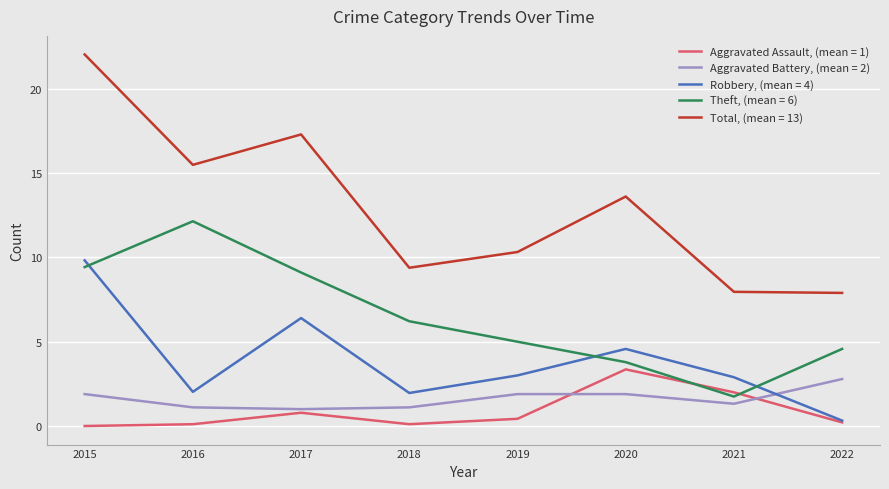

What is the difference between the highest and lowest values at 2020?

11.7